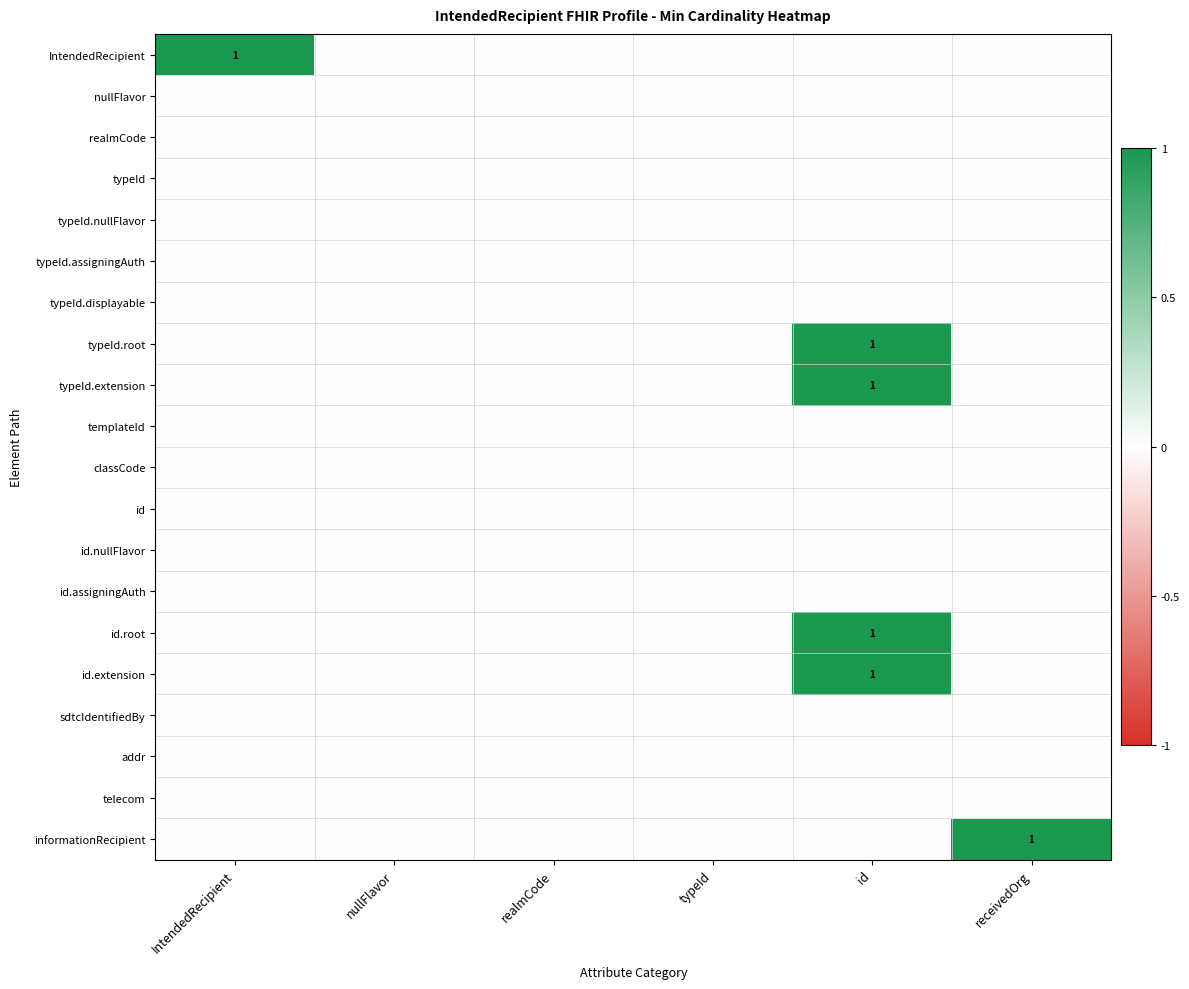

What is the spread (max minus min) of values at receivedOrg?

1